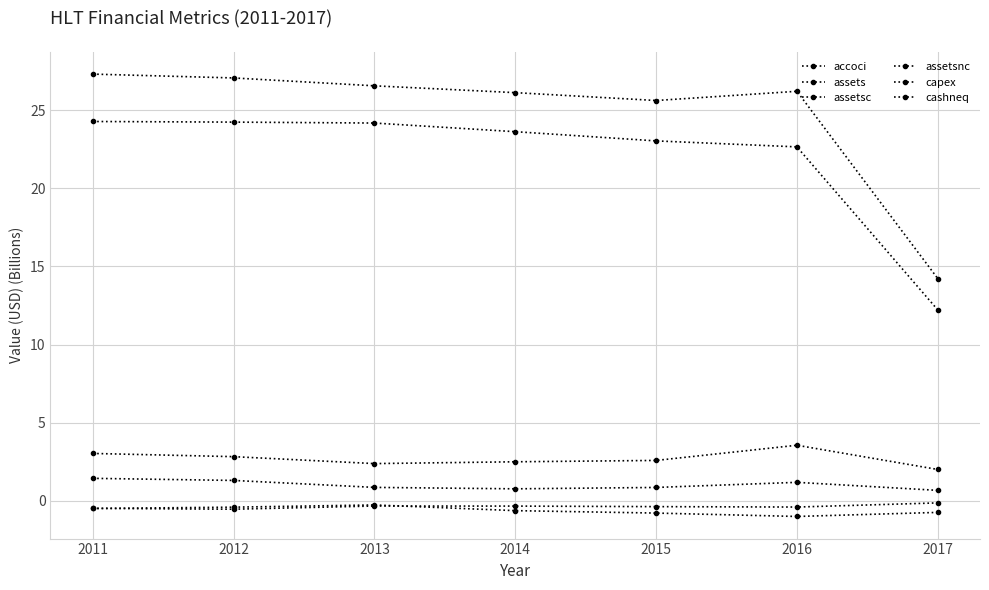

How many categories are shown in the chart?

7